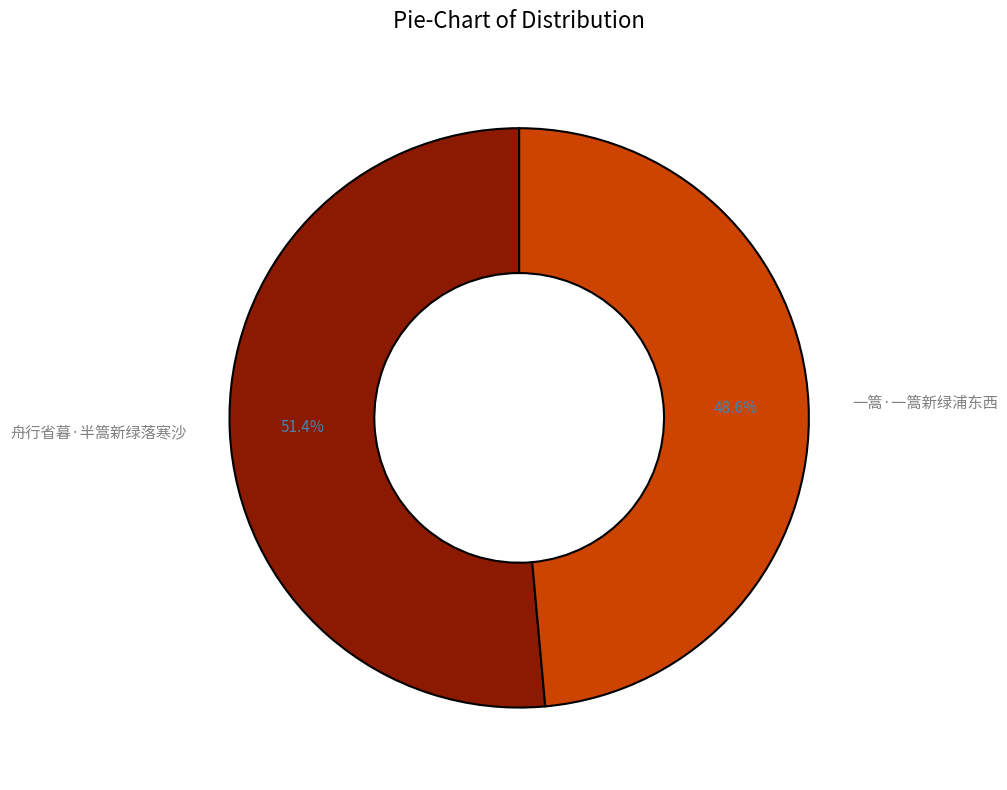

Is there any slice that represents more than half of the pie?

Yes